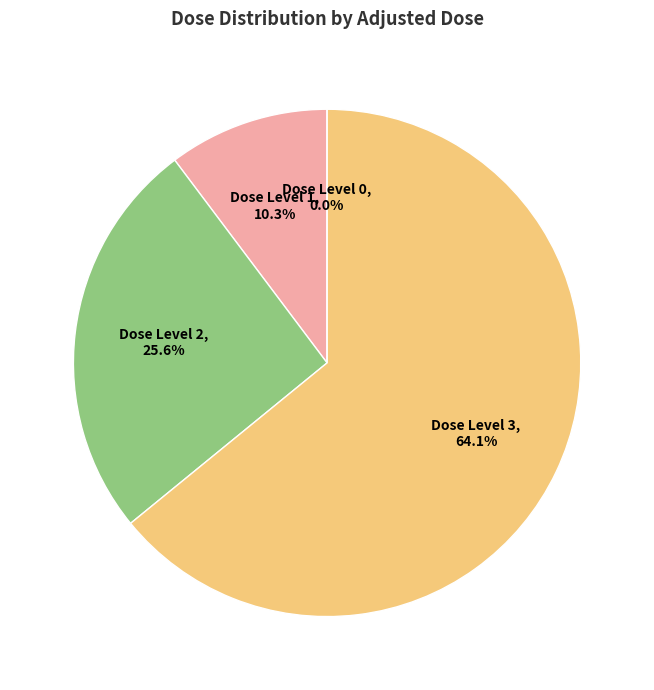

Do Dose Level 1 (16 mg/kg/day) and Dose Level 2 (40 mg/kg/day) together represent more than half of the pie?

No